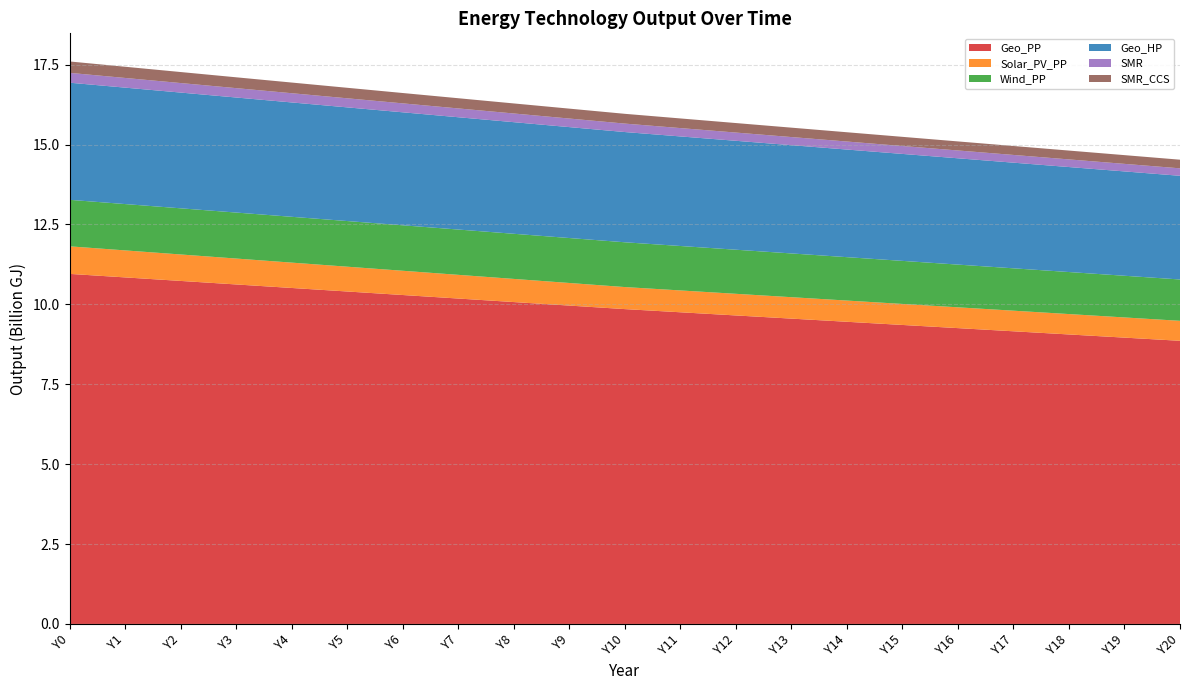

Reading right to left, extract all data points from this chart.

Geo_PP: 8860558605.3	8959743962.8	9058929320.3	9158114677.8	9257300035.4	9356485392.9	9455670750.4	9554856107.9	9654041465.4	9753226823.0	9852412180.5	9962618133.3	10072824086.1	10183030038.9	10293235991.7	10403441944.5	10513647897.3	10623853850.1	10734059802.9	10844265755.7	10954471708.5
Solar_PV_PP: 625215241.8	631682985.7	638150729.6	644618473.4	651086217.3	657553961.2	664021705.1	670489449.0	676957192.8	683424936.7	689892680.6	707139997.6	724387314.6	741634631.6	758881948.7	776129265.7	793376582.7	810623899.7	827871216.7	845118533.7	862365850.8
Wind_PP: 1293548776.1	1304328349.3	1315107922.4	1325887495.5	1336667068.7	1347446641.8	1358226214.9	1369005788.1	1379785361.2	1390564934.3	1401344507.5	1406734294.0	1412124080.6	1417513867.2	1422903653.7	1428293440.3	1433683226.9	1439073013.4	1444462800.0	1449852586.6	1455242373.1
Geo_HP: 3244651513.5	3265132702.4	3285613891.4	3306095080.3	3326576269.3	3347057458.2	3367538647.2	3388019836.1	3408501025.1	3428982214.1	3449463403.0	3471022549.3	3492581695.5	3514140841.8	3535699988.1	3557259134.4	3578818280.6	3600377426.9	3621936573.2	3643495719.4	3665054865.7
SMR: 233442112.6	236126259.4	238888787.7	241733208.3	244663231.1	247682777.3	250795991.9	254007256.5	257321203.3	260742728.1	264277004.4	267929496.8	271716742.9	275646872.8	279728700.1	283971795.0	288386567.8	292984363.4	297777568.3	302779733.2	308005712.3
SMR_CCS: 270361819.5	273470473.8	276669905.8	279964181.7	283357598.1	286854696.4	290460277.0	294179414.7	298017474.0	301980125.2	306073360.0	310303507.2	314689719.7	319241413.8	323968796.7	328882952.3	333995937.3	339320890.7	344872158.2	350665433.3	356717919.8